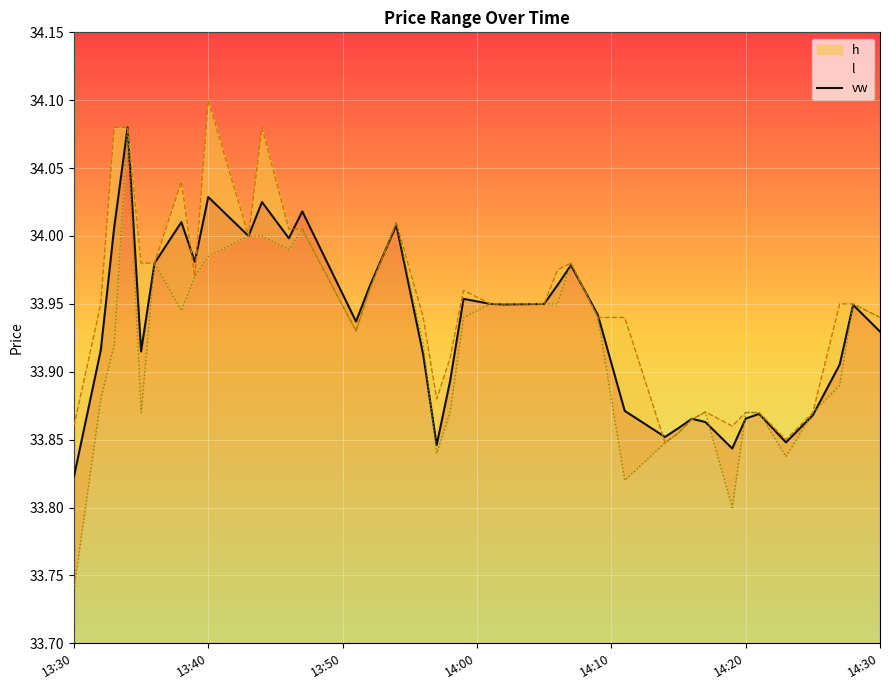

Where is vw nearest to the value 33?

13:30